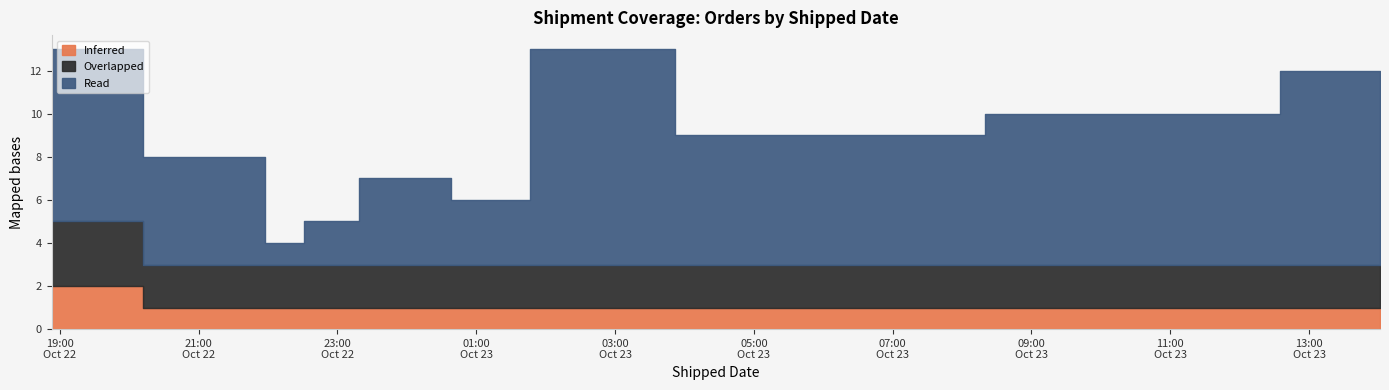

True or false: Read and Inferred intersect in this chart.

False